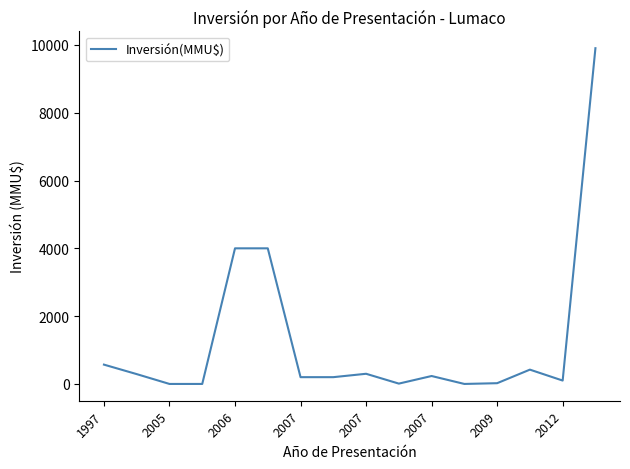

How many lines are shown in the chart?

1